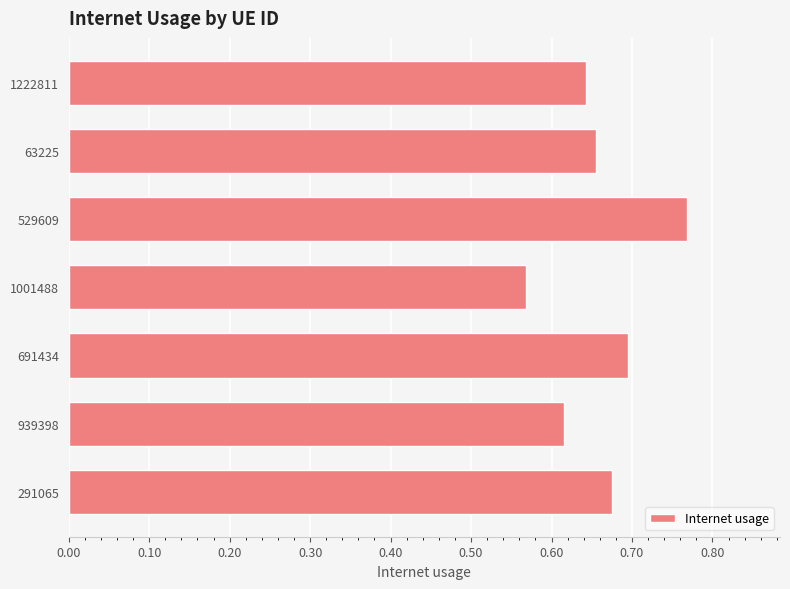

At which category does the chart reach its minimum across all series?

1001488